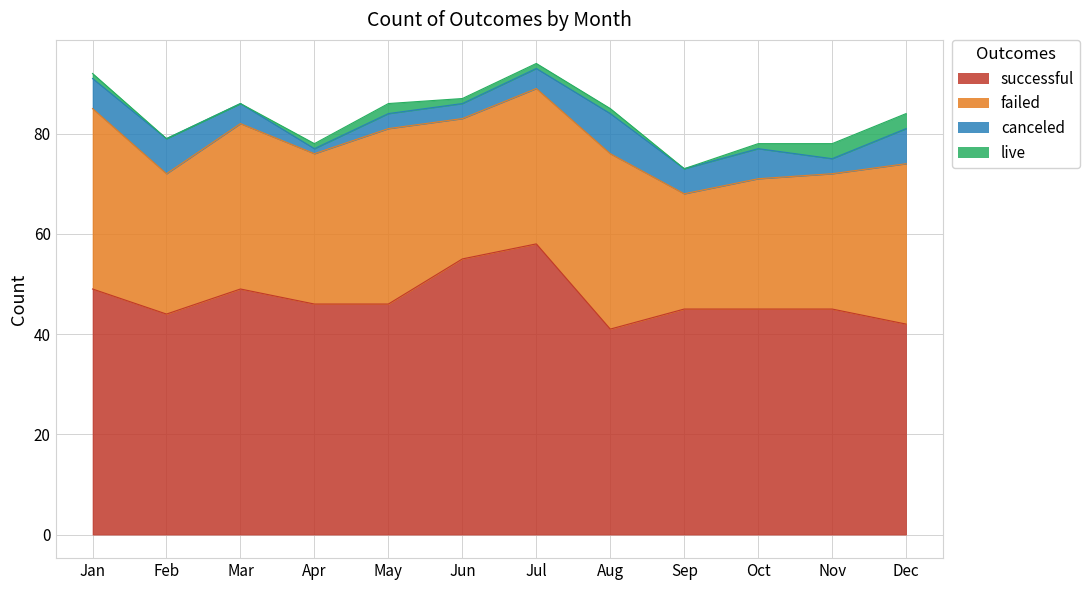

Reading left to right, what are all the values shown in this chart?

successful: 49	44	49	46	46	55	58	41	45	45	45	42
failed: 36	28	33	30	35	28	31	35	23	26	27	32
canceled: 6	7	4	1	3	3	4	8	5	6	3	7
live: 1	0	0	1	2	1	1	1	0	1	3	3